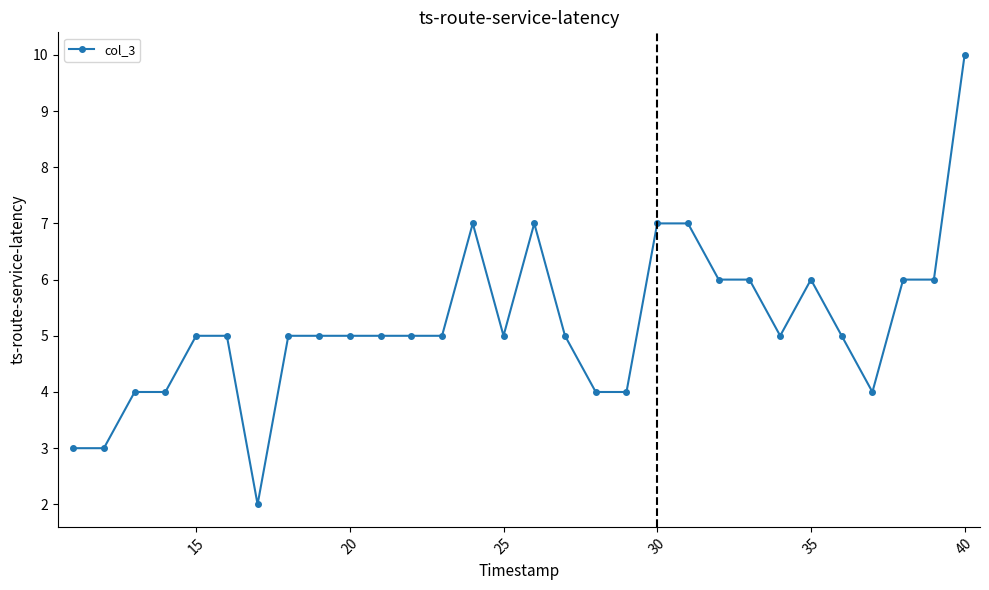

Reading left to right, transcribe all the data shown in this chart.

3	3	4	4	5	5	2	5	5	5	5	5	5	7	5	7	5	4	4	7	7	6	6	5	6	5	4	6	6	10